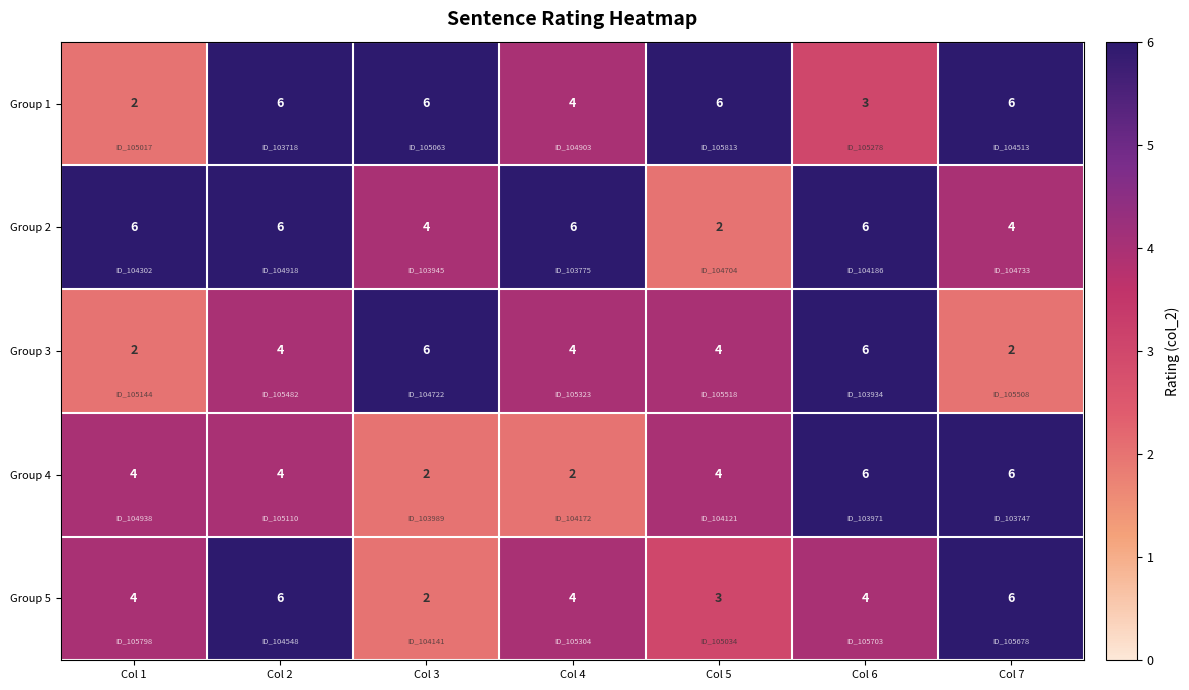

What value does the Group 4 series have at Col 6?

6